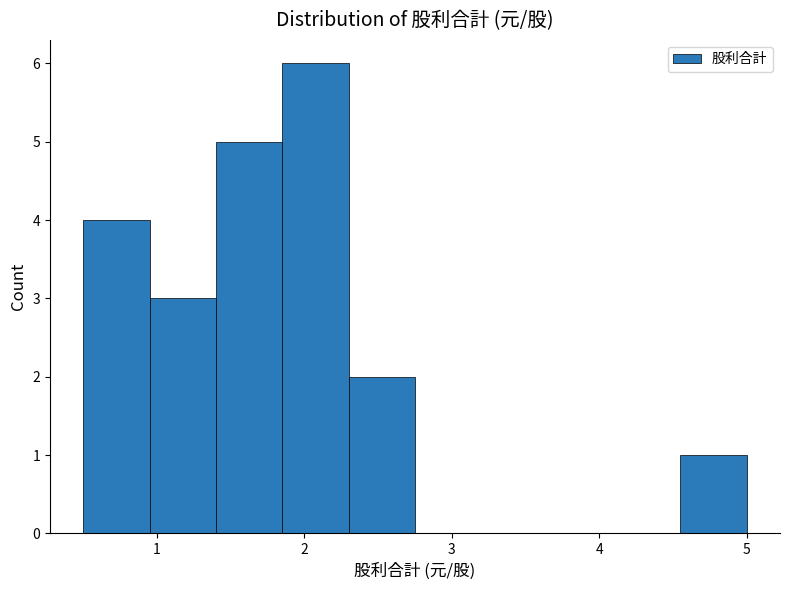

Which range on the x-axis has the tallest bar?

1.85 to 2.30